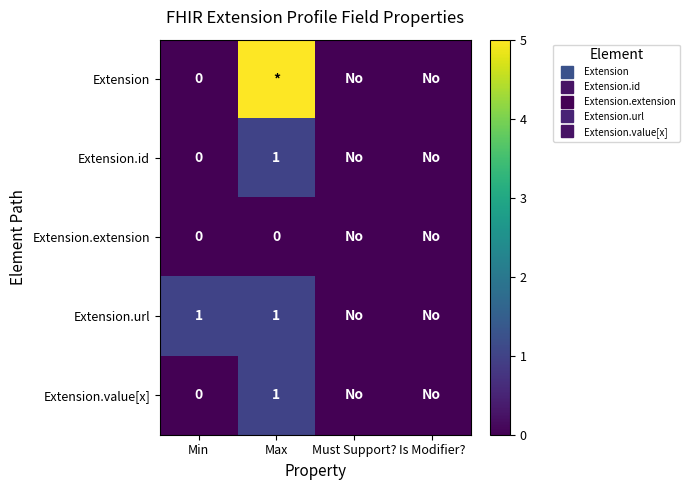

Is the value of Extension.value[x] at Max greater than the value of Extension at Must Support??

Yes